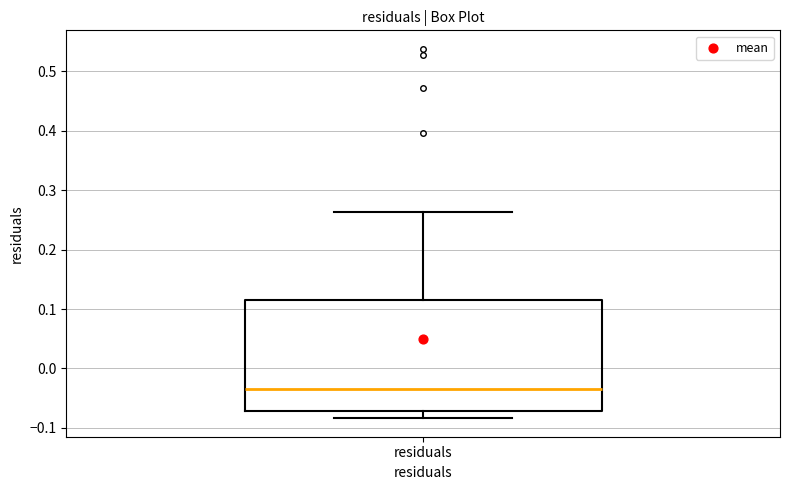

Read this box plot against the y-axis: the position of the median line, the range covered by the box, and the ends of both whiskers. The values are not printed on the chart, so give them approximately, as read against the axis.

median -0.04, box -0.07 to 0.12, whiskers -0.08 to 0.26